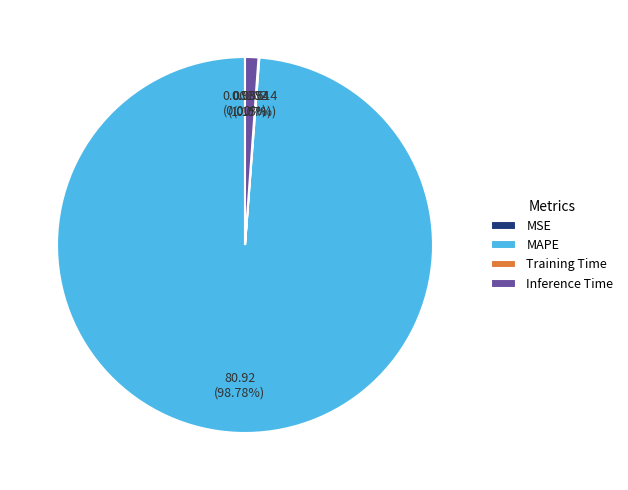

Is there any slice that represents more than half of the pie?

Yes